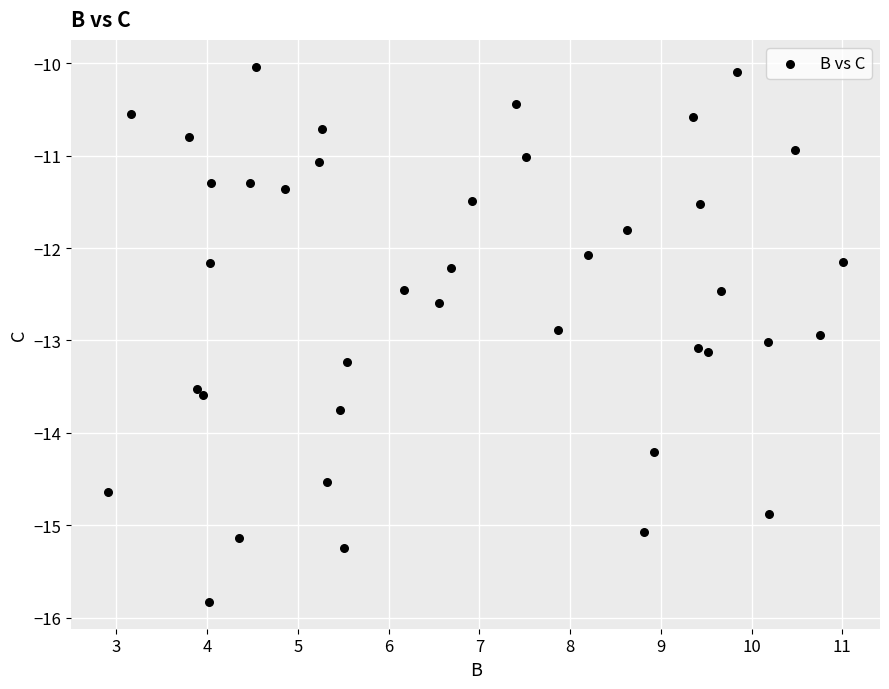

What Y value in the scatter plot is closest to -12?

-12.1